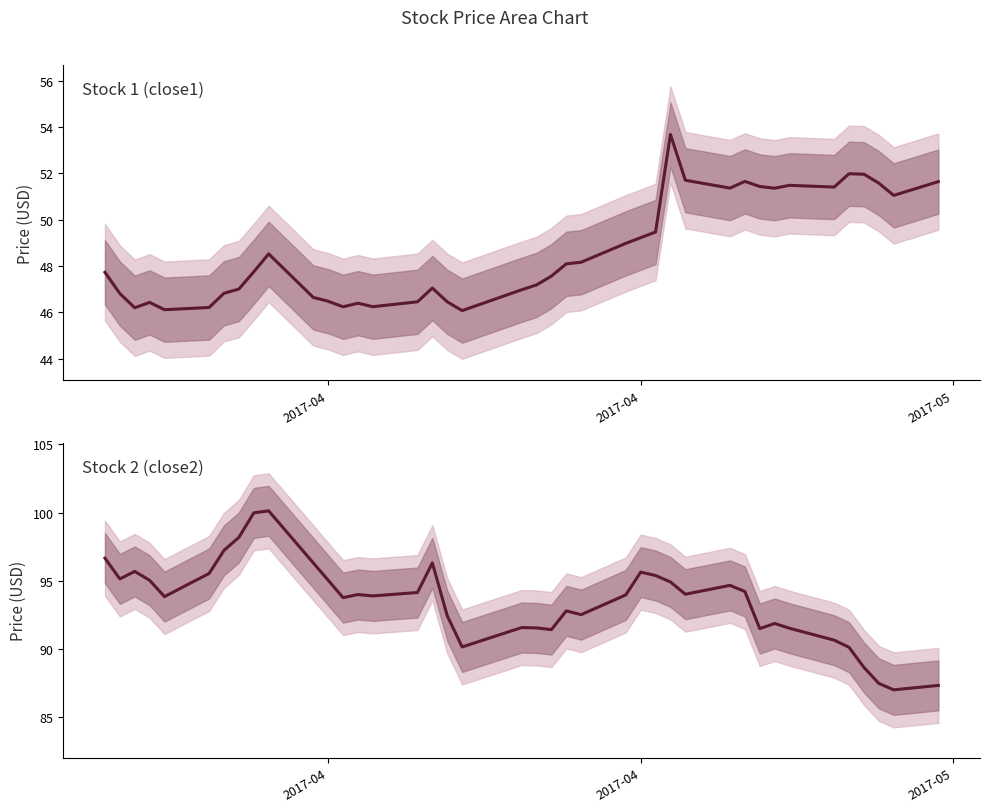

What is the average value of the close2 series?

93.5